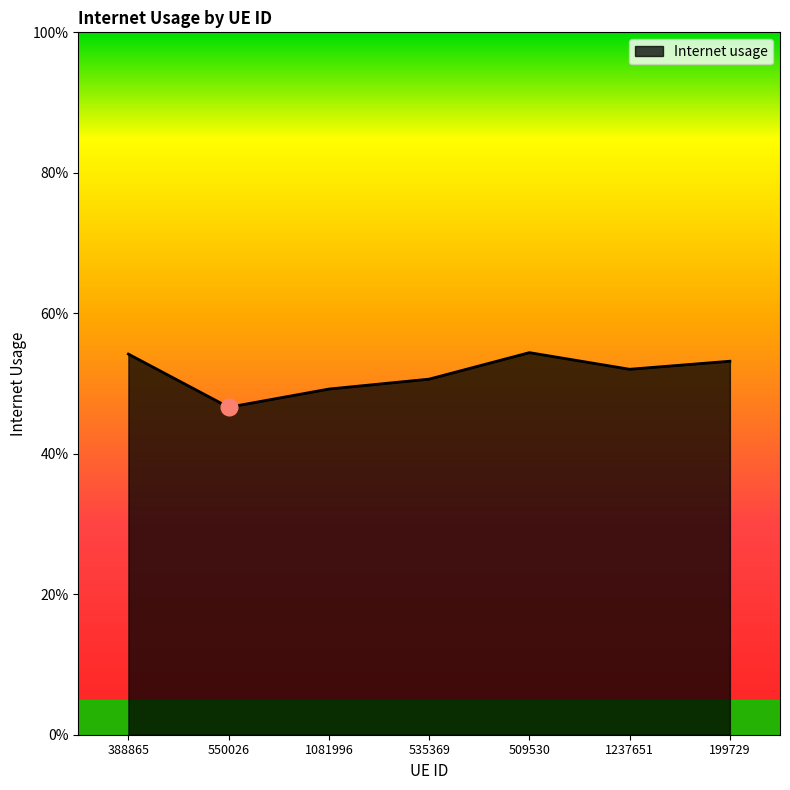

Rank the categories by value from lowest to highest.

550026, 1081996, 535369, 1237651, 199729, 388865, 509530